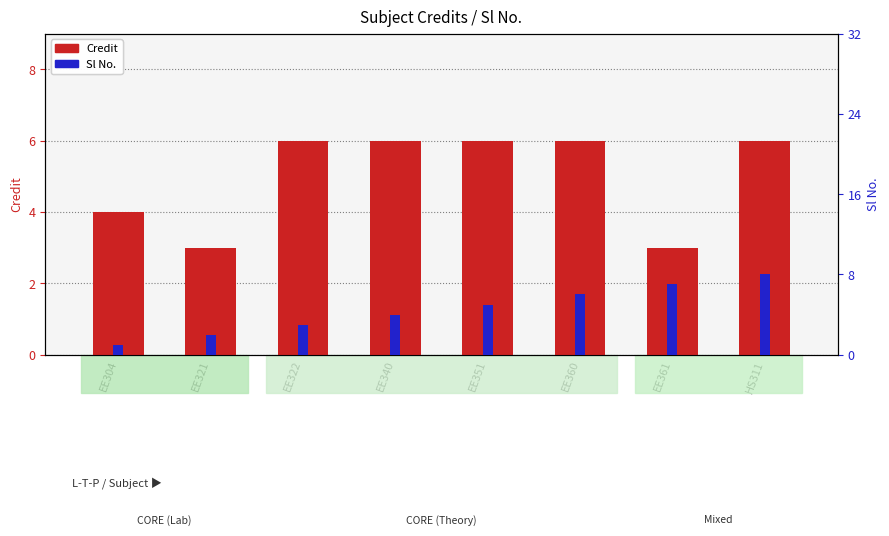

Is it true that Sl No. equals 2 at EE321?

True